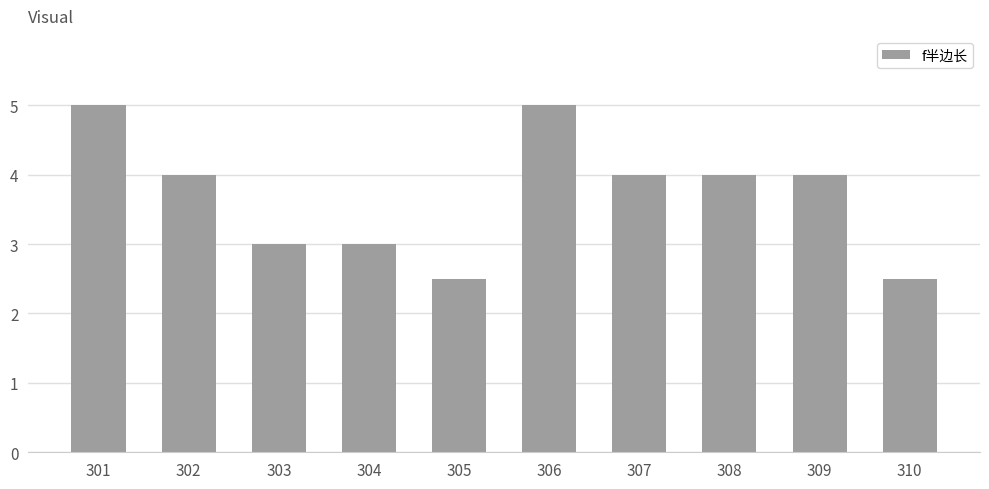

What is the change in value from 301 to 303?

-2.0